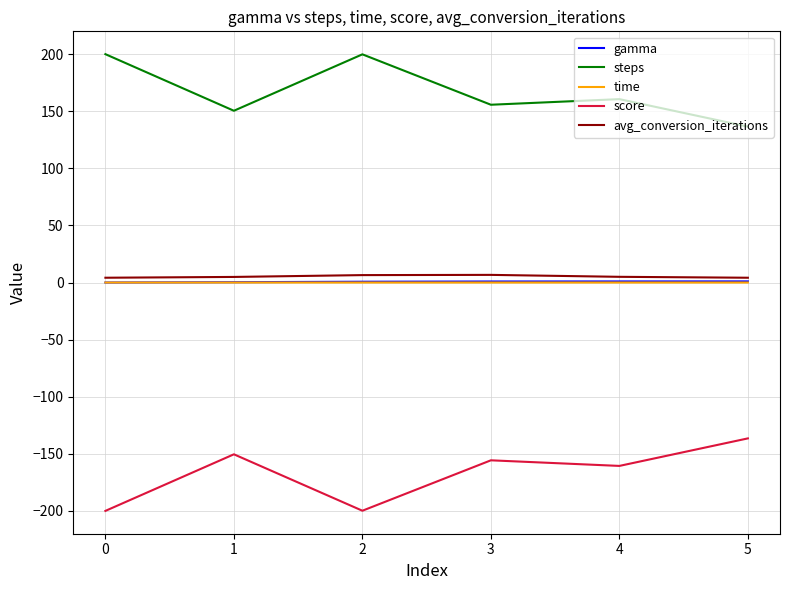

True or false: score has more than 0 points higher than both neighbors.

True